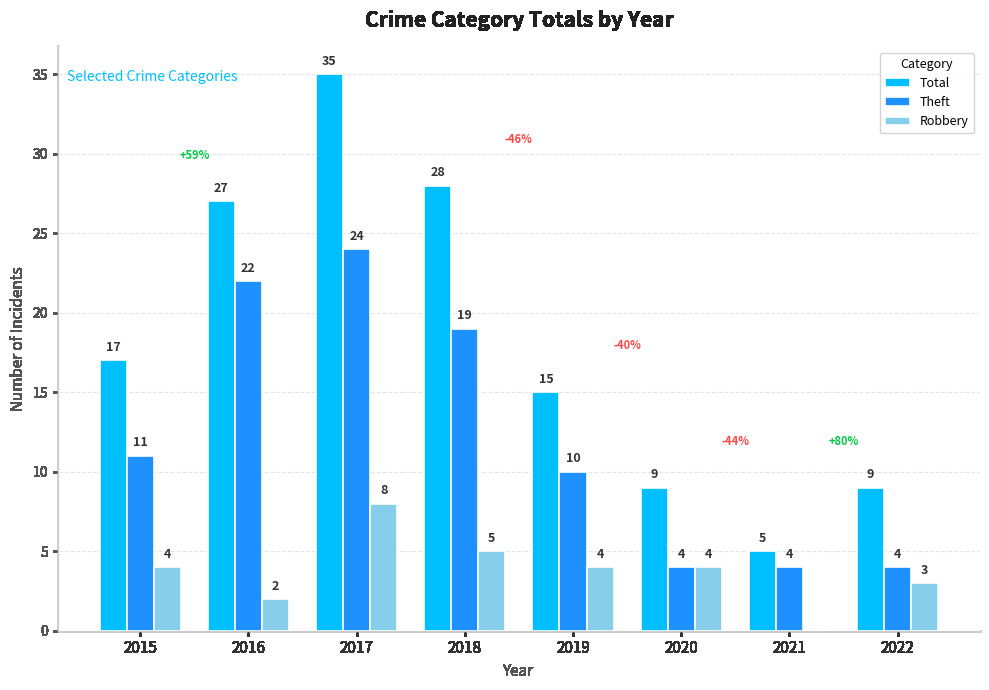

What is the sum of all Robbery values?

30